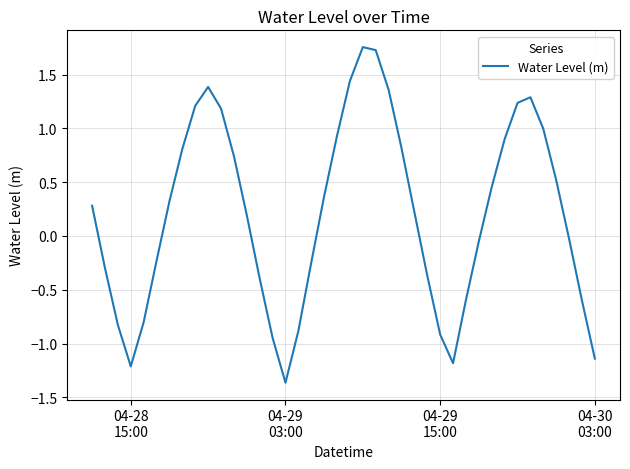

What is the difference between the maximum and minimum values?

3.1